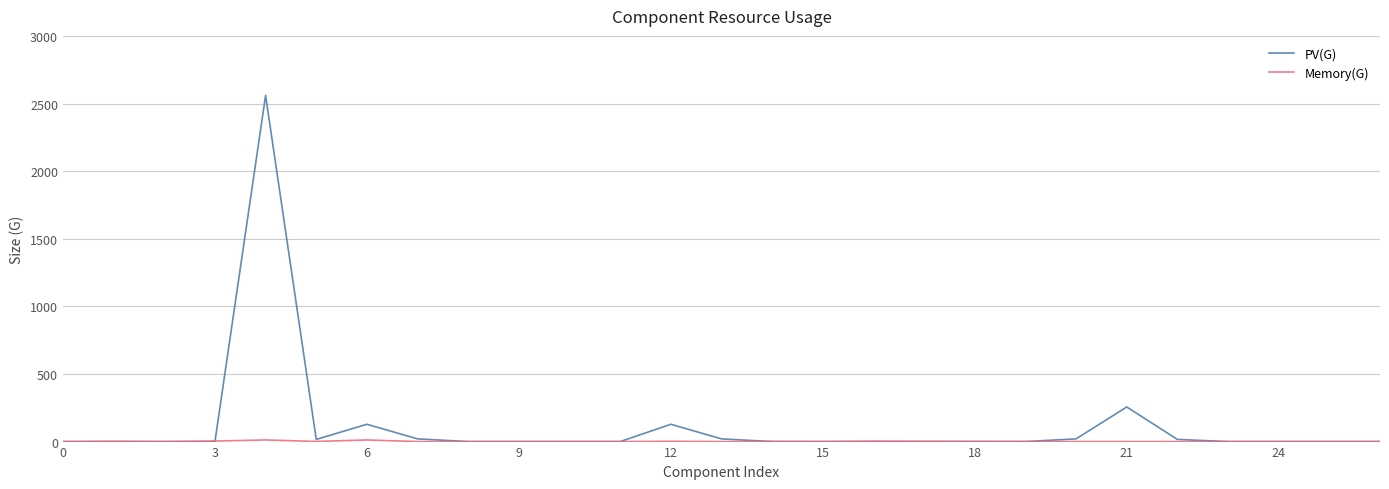

What is the maximum value for PV(G)?

2560.0